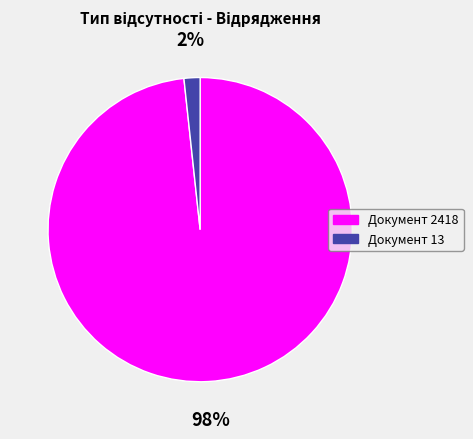

How many segments does this pie chart have?

2